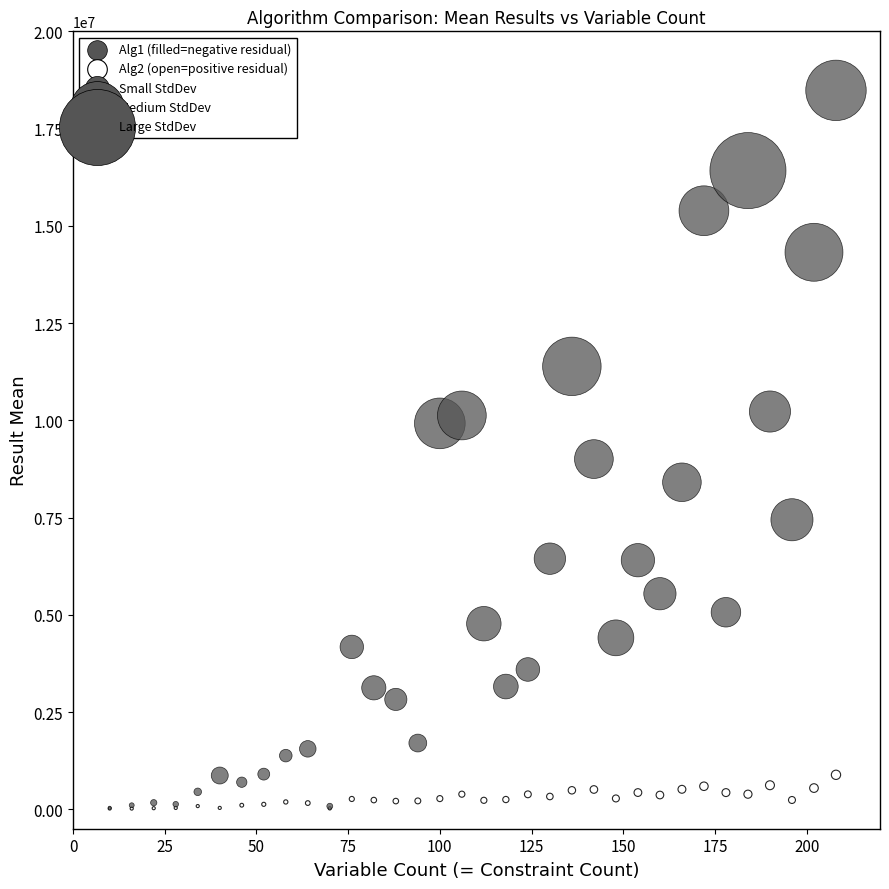

Across all series, what Y value is closest to 9250179?

9003113